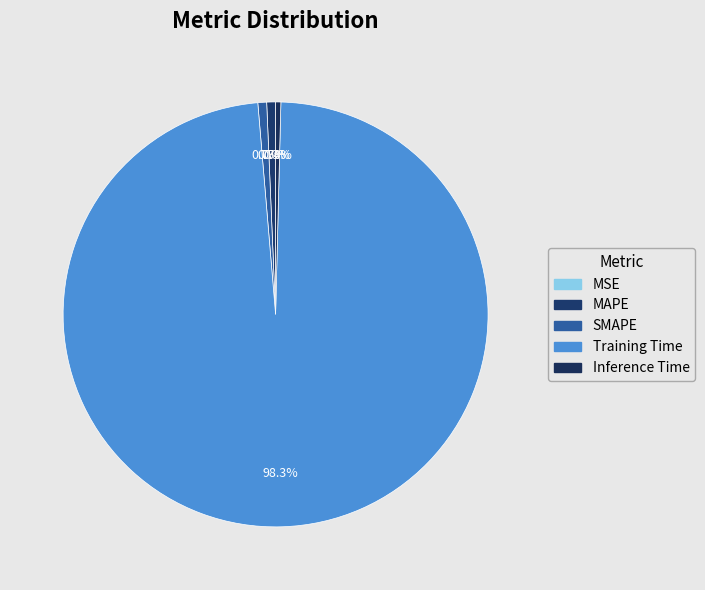

Is there any slice that represents more than half of the pie?

Yes